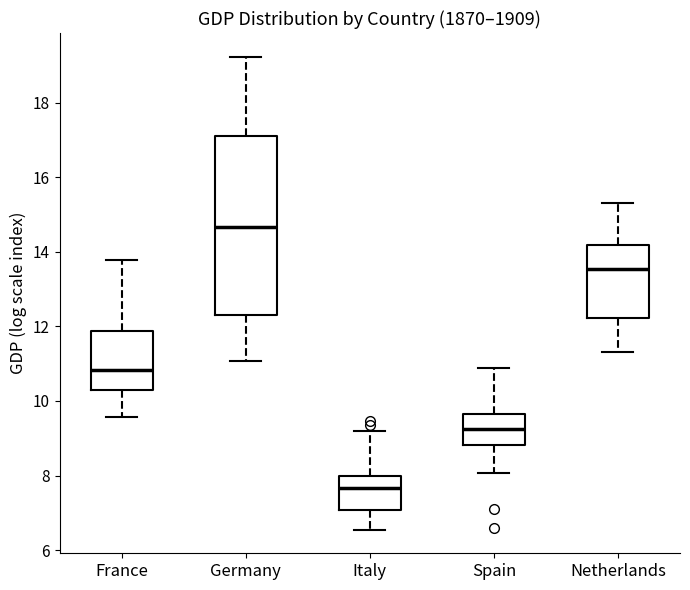

Reading left to right, read every box against the y-axis: the position of its median line, the range the box covers, and the ends of its whiskers. The values are not printed on the chart, so give them approximately, as read against the axis.

France: median 10.8, box 10.4 to 11.8, whiskers 9.6 to 13.8
Germany: median 14.6, box 12.4 to 17.2, whiskers 11.0 to 19.2
Italy: median 7.6, box 7.0 to 8.0, whiskers 6.6 to 9.2
Spain: median 9.2, box 8.8 to 9.6, whiskers 8.0 to 10.8
Netherlands: median 13.6, box 12.2 to 14.2, whiskers 11.4 to 15.4